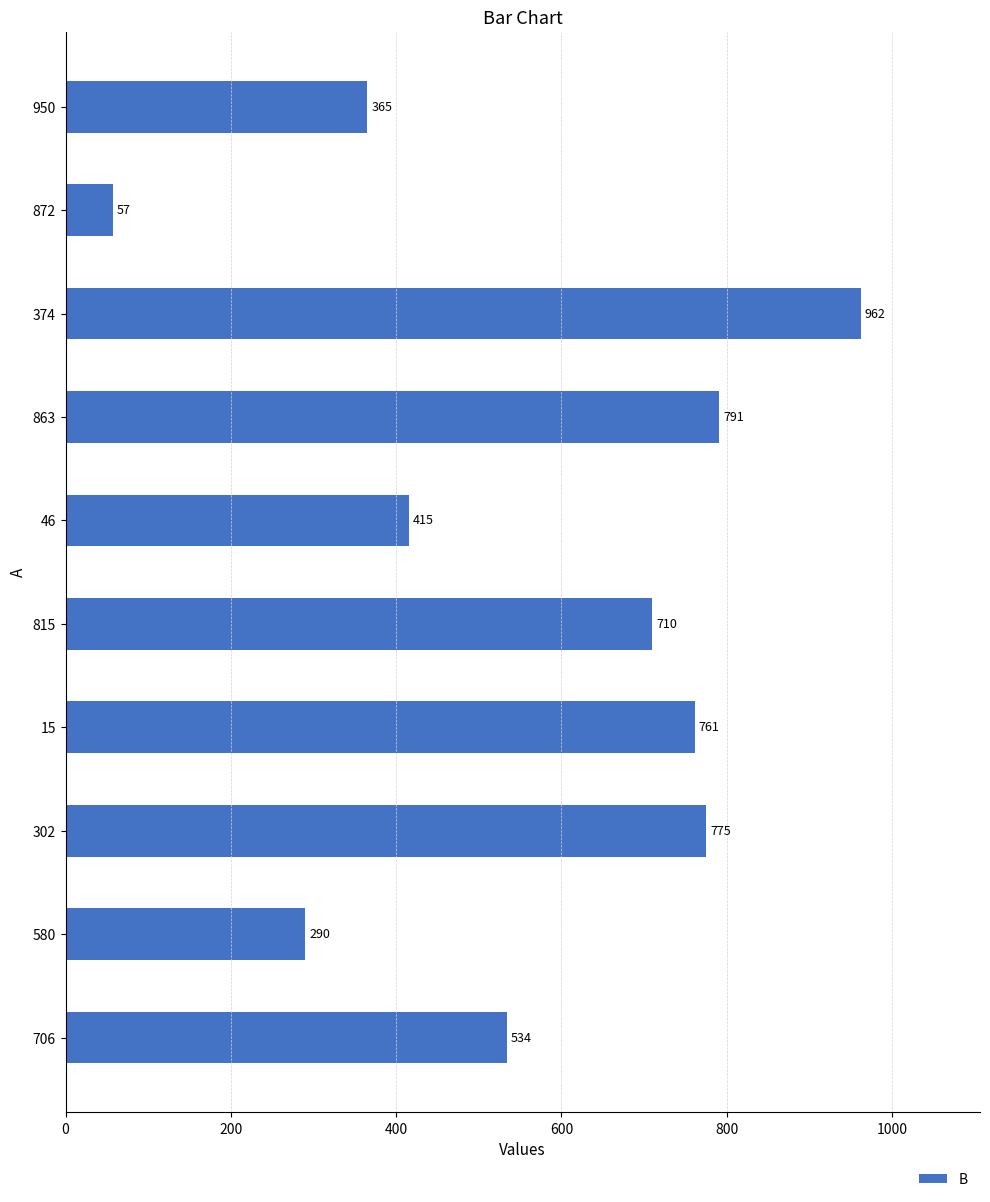

The value at 815 is 933. True or false?

False